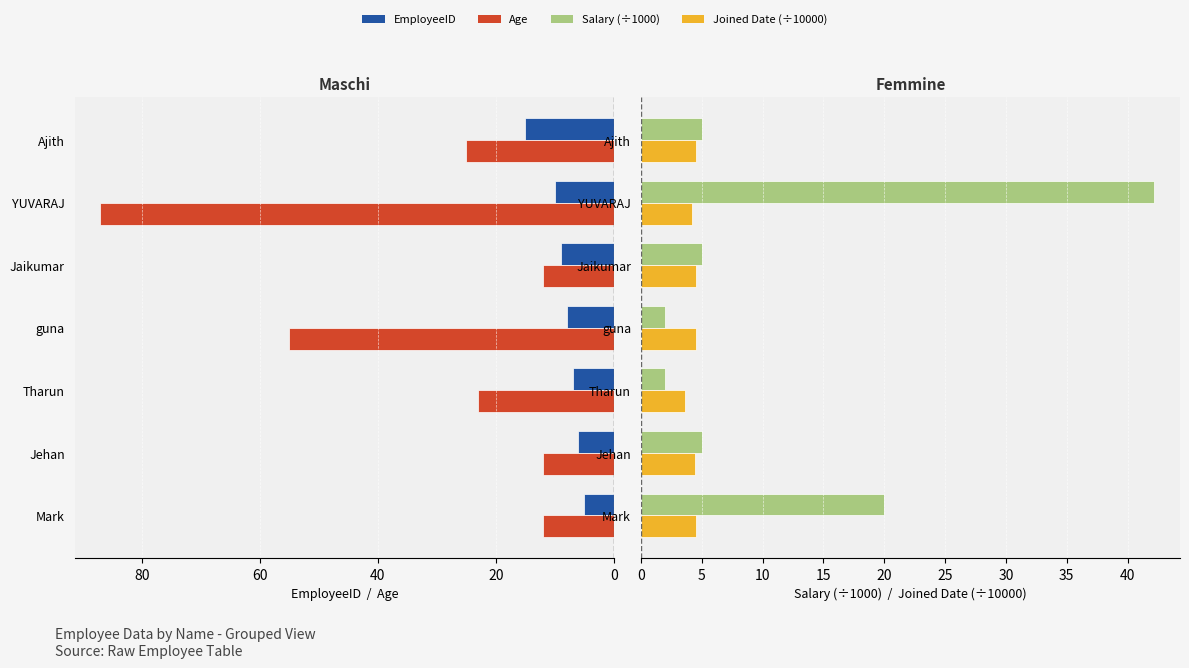

Rank the series by their maximum value, from highest to lowest.

Age, Salary (÷1000), EmployeeID, Joined Date (÷10000)